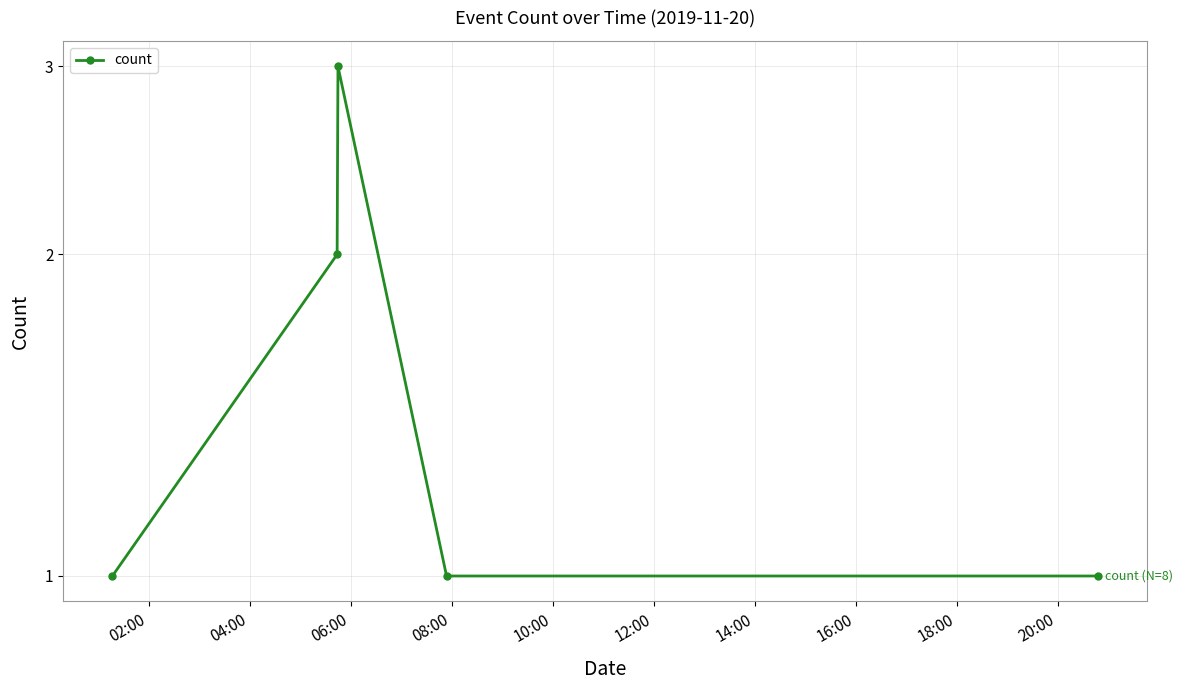

Is it true that the value at 08:00 is 1?

True